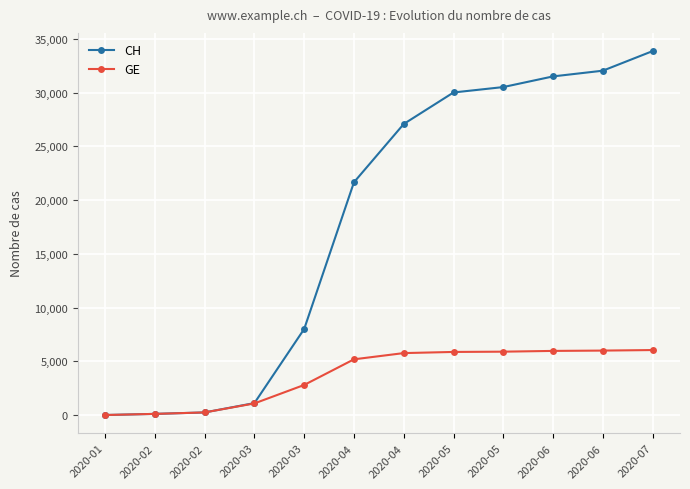

True or false: CH has a value of 109 at 2020-02.

True